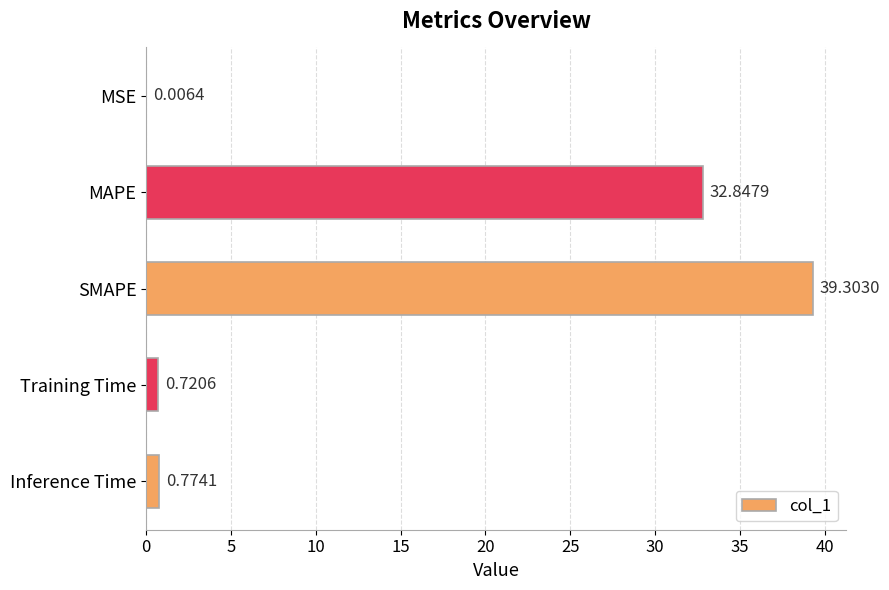

Which category has the highest value across all series?

SMAPE